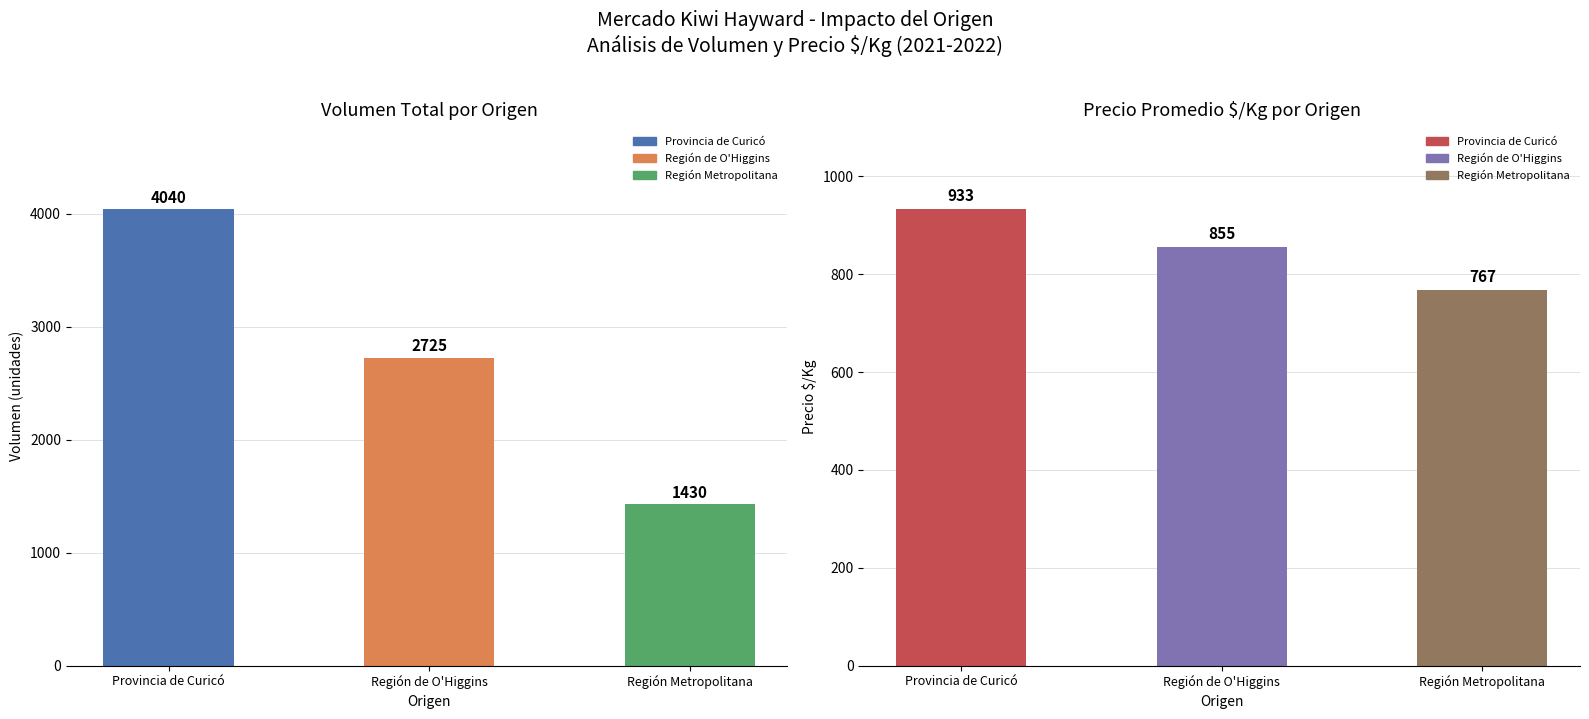

How many bars are there in total?

6